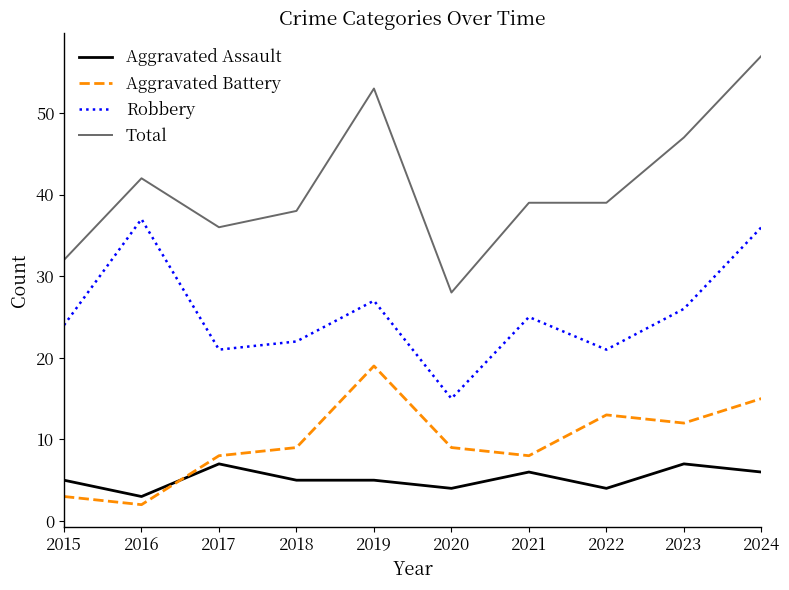

How many series are shown in this chart?

4